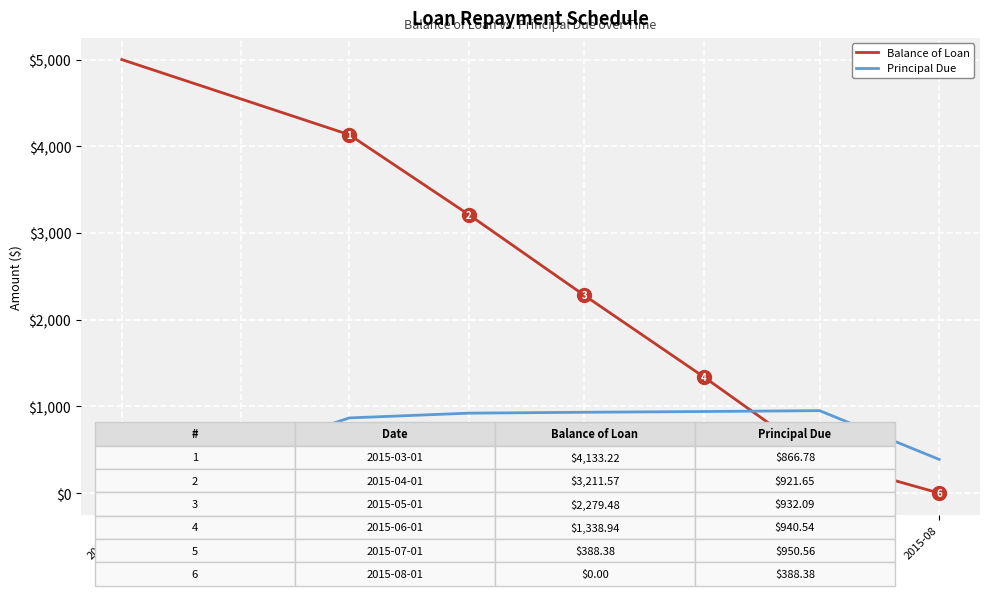

What is the greatest value displayed?

5000.0